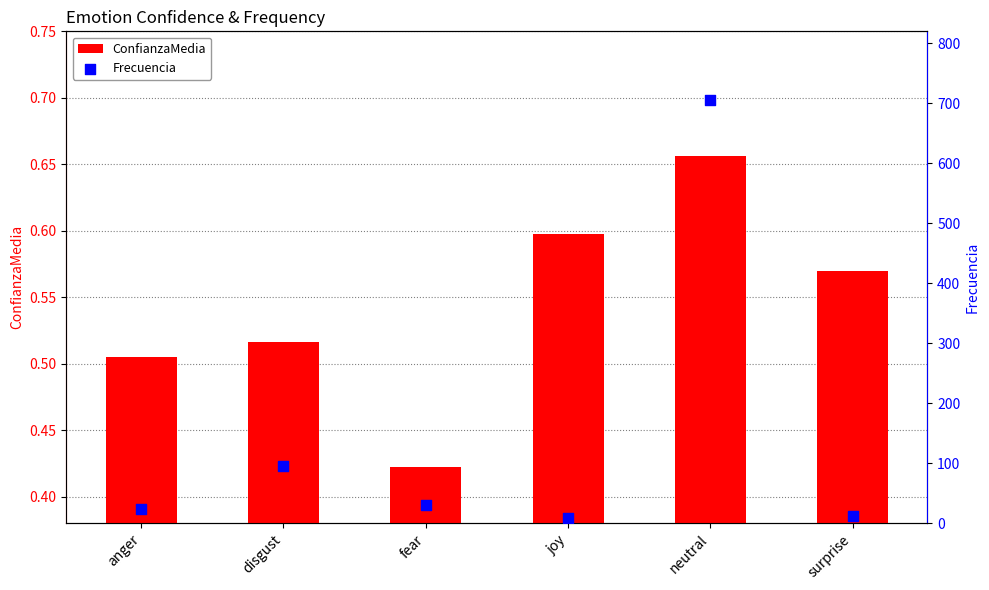

Which series reaches the maximum Y coordinate?

Frecuencia